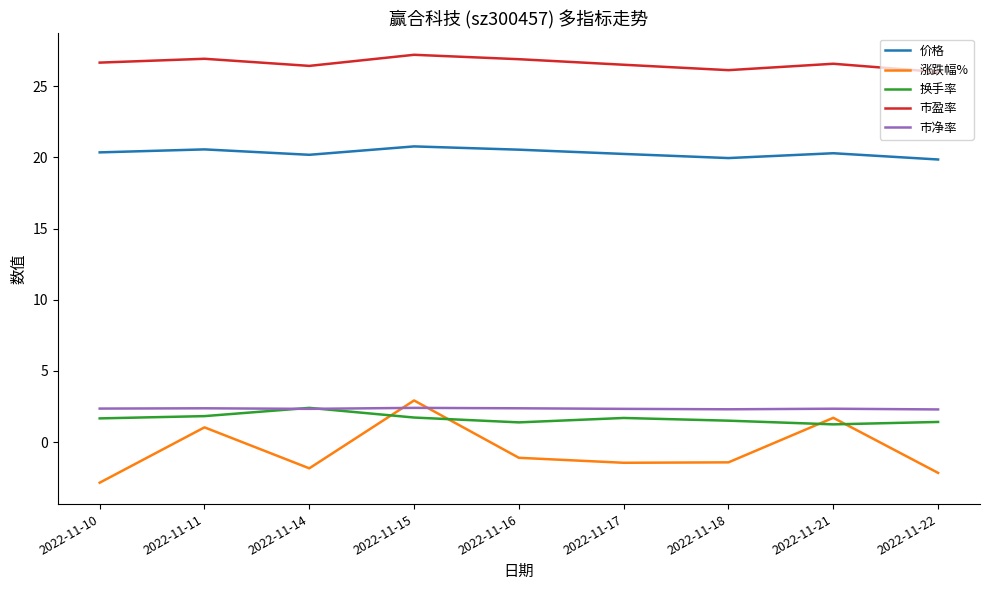

True or false: 价格 and 涨跌幅% cross at least once.

False